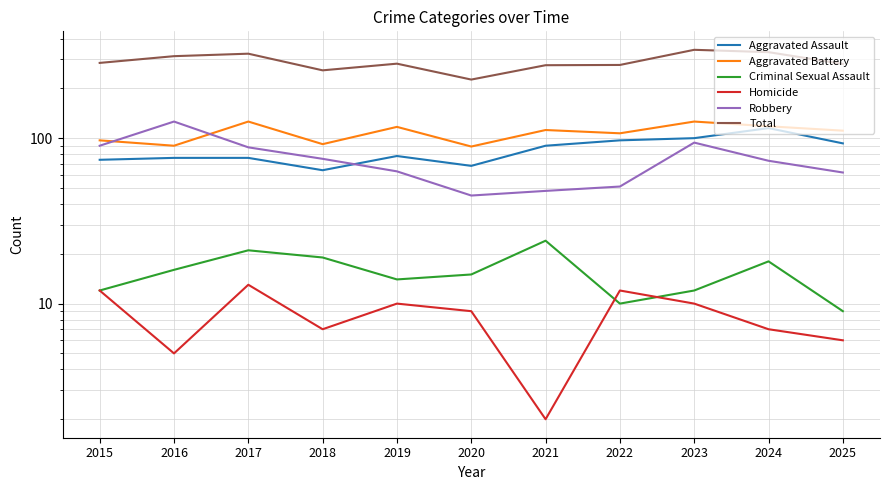

True or false: Aggravated Assault and Aggravated Battery cross at least once.

False